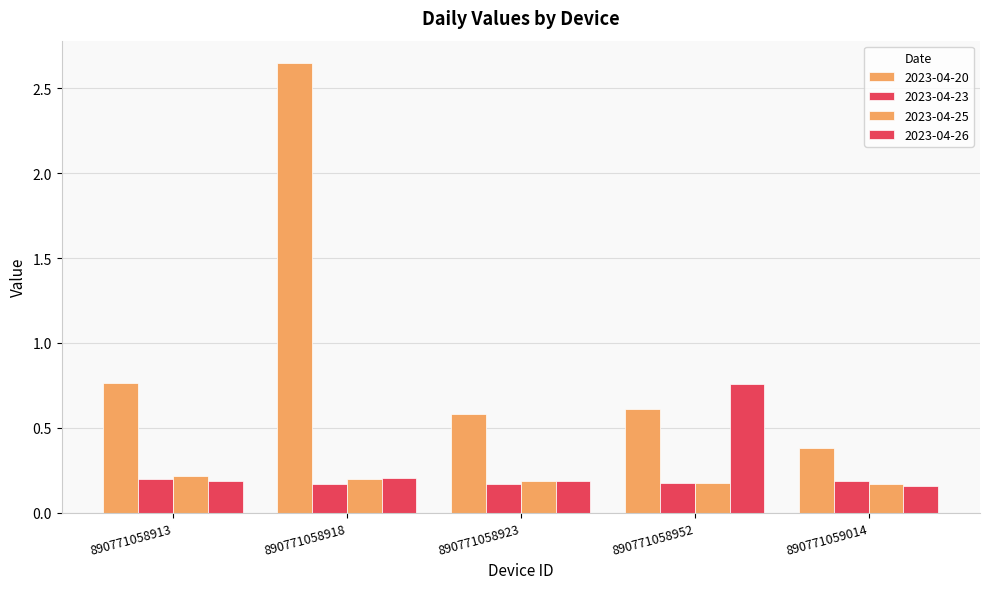

Count the number of categories in the chart.

5